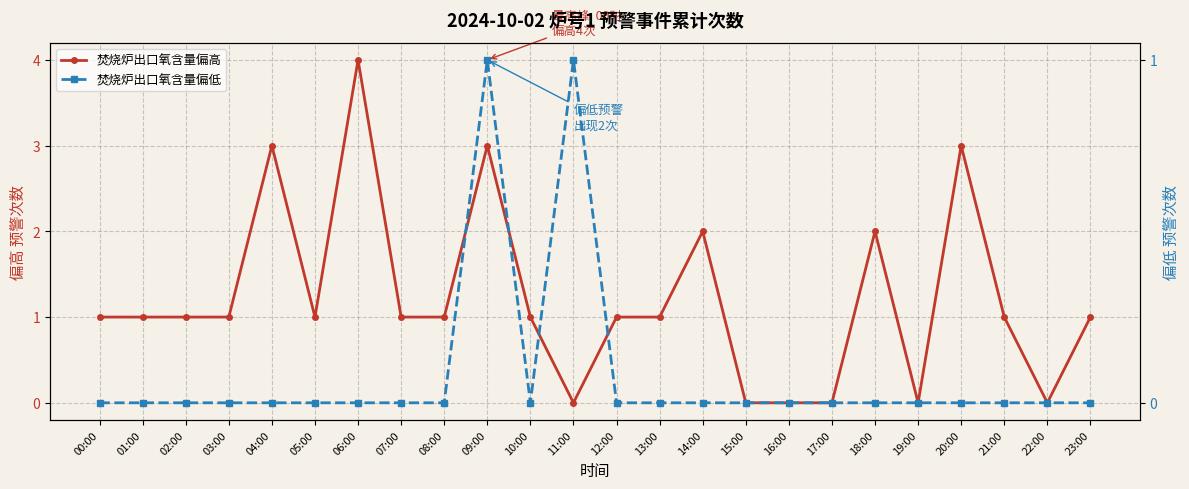

Between which two adjacent categories do 焚烧炉出口氧含量偏高 and 焚烧炉出口氧含量偏低 first intersect?

10:00 and 11:00